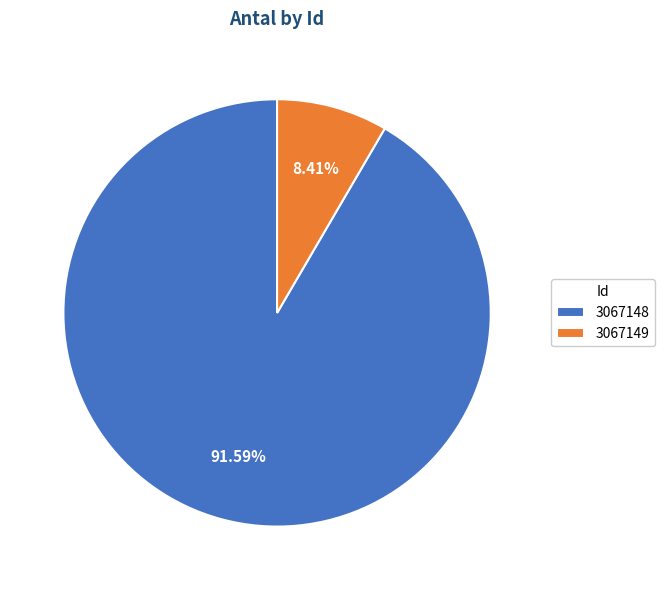

How many segments does this pie chart have?

2